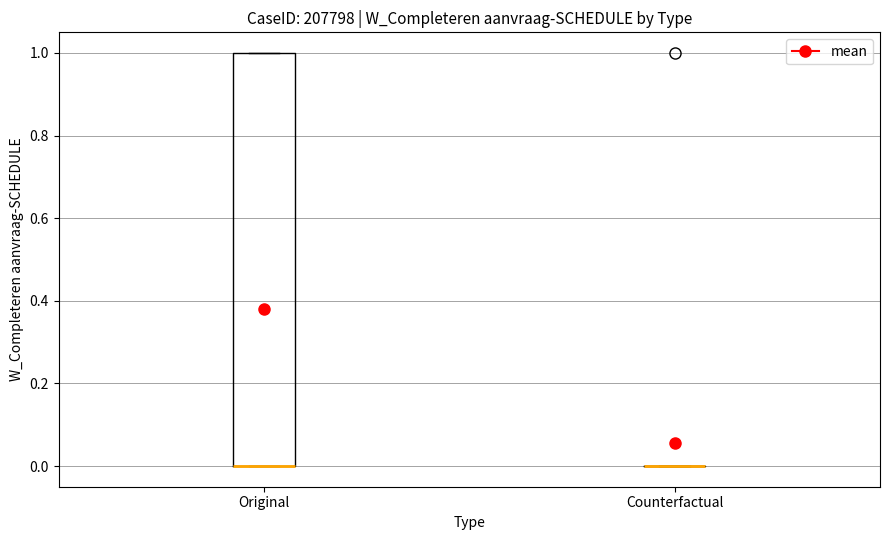

Comparing the boxes themselves (not the whiskers), which one is the tallest?

Original